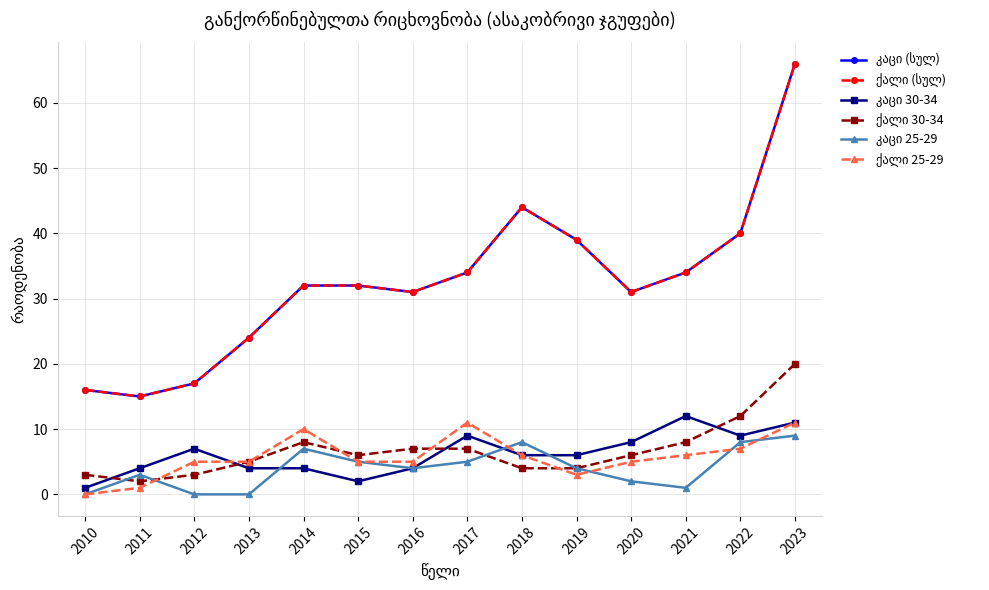

Which category has the lowest value in the ქალი 30-34 series?

2011